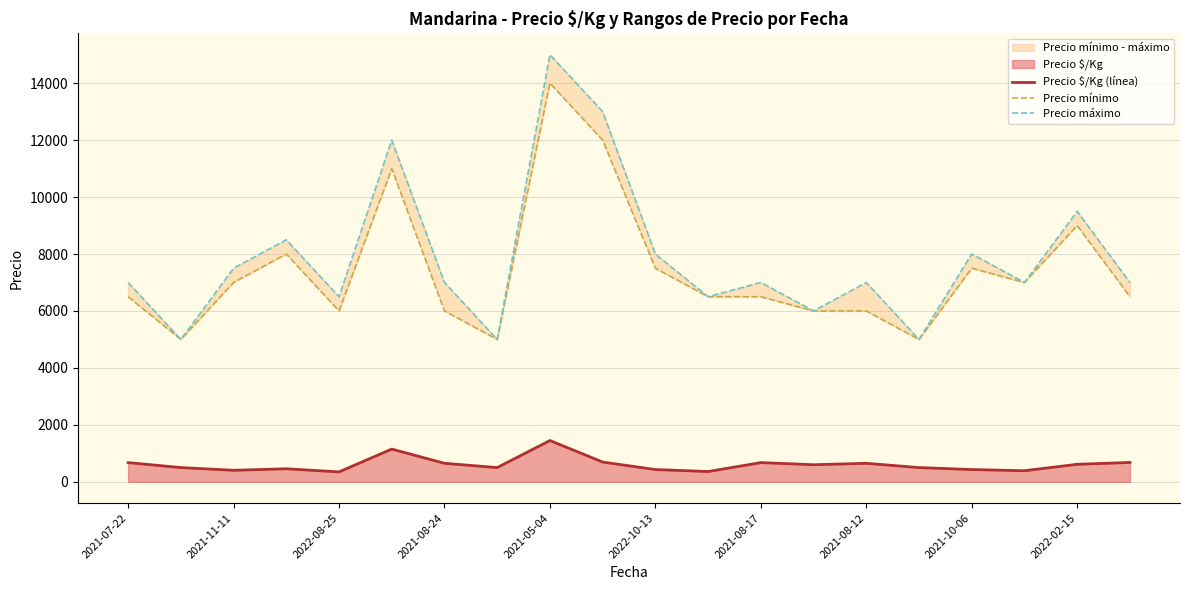

In Precio mínimo, how many points are higher than both neighbors (excluding endpoints)?

5